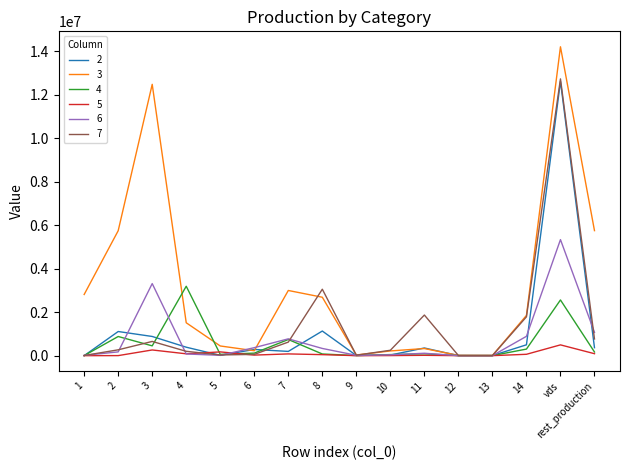

Which series has the largest range (max minus min)?

3